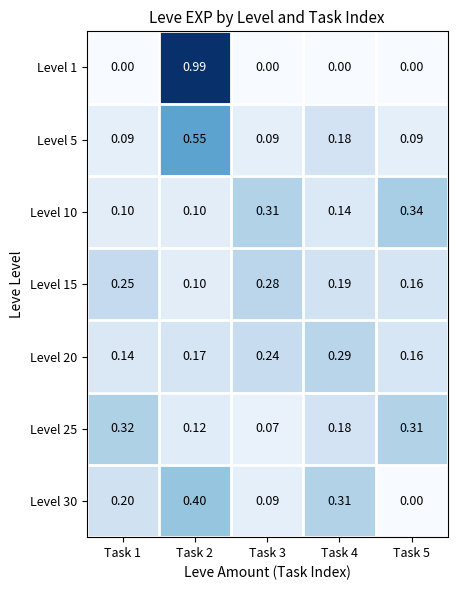

What is the total value across all series at Task 4?

1.3